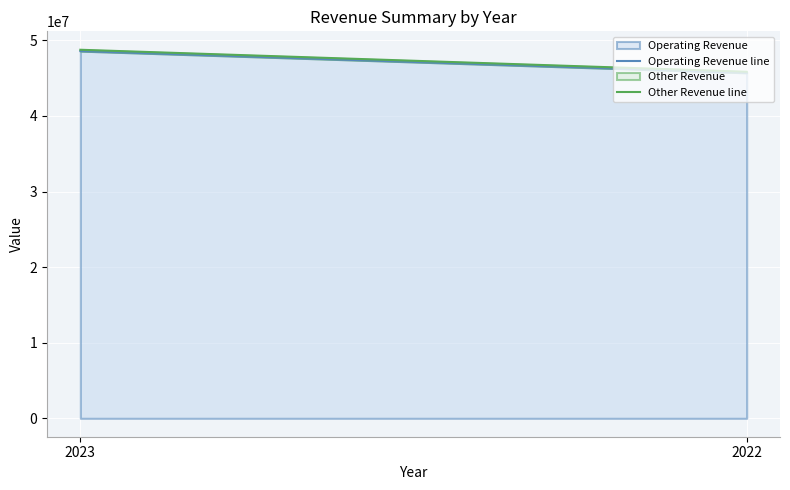

The value of Other Revenue line at 2023 is 15632780. True or false?

False